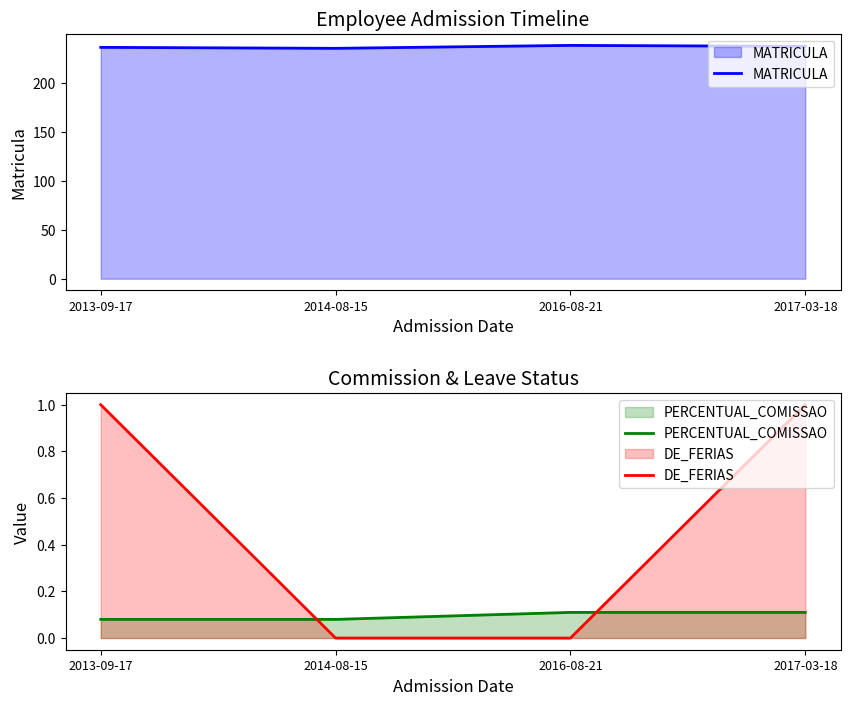

How many values in DE_FERIAS are above zero?

2